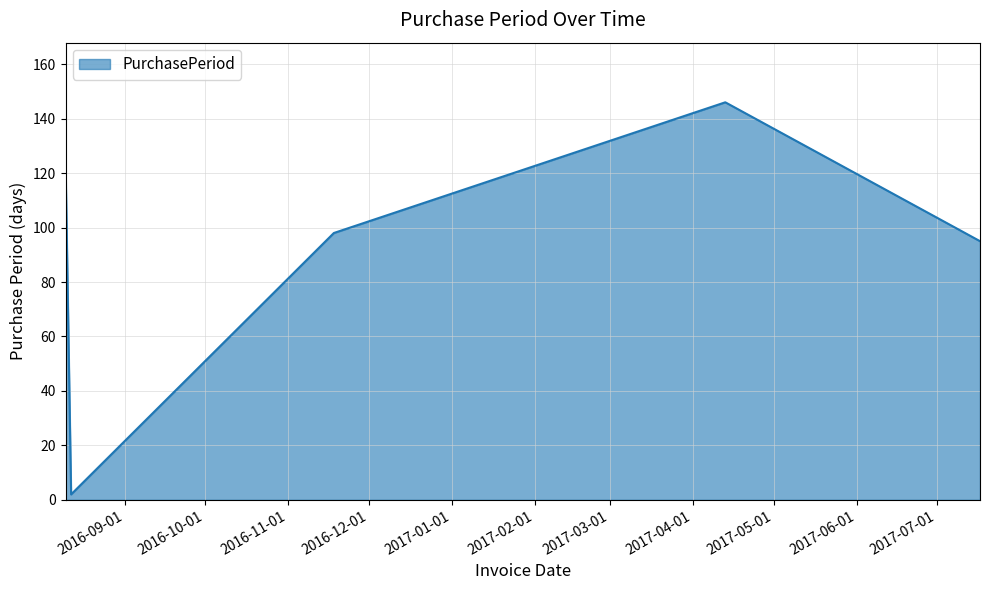

True or false: the data has more than 2 interior local peaks.

False